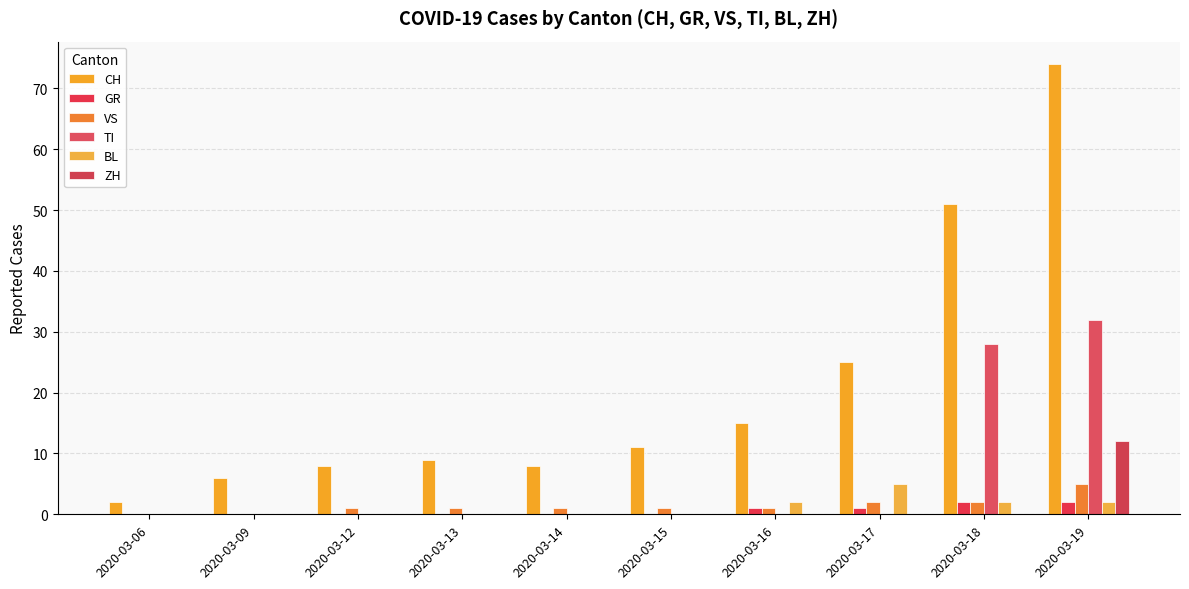

The VS series shows 0 at 2020-03-12. True or false?

False